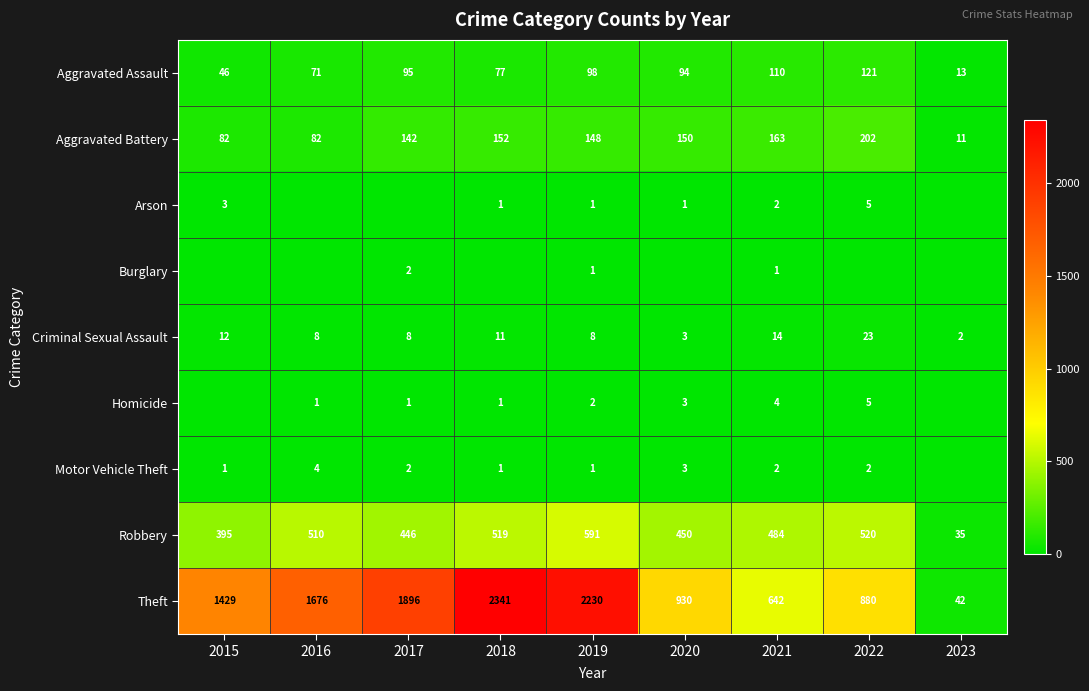

Which category has the lowest value in the Criminal Sexual Assault series?

2023